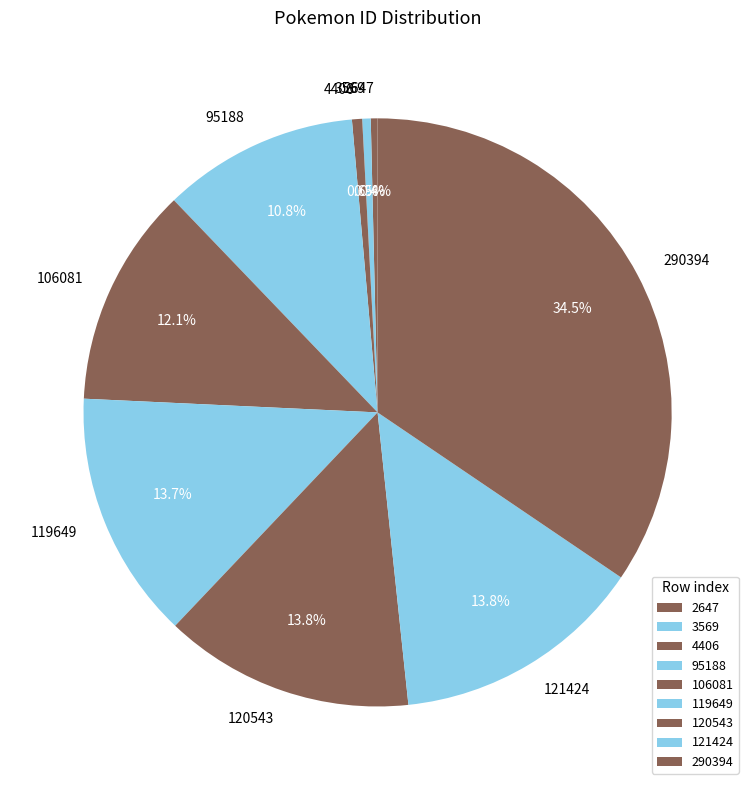

Approximately how many times larger is the value at 106081 compared to 290394?

0.4